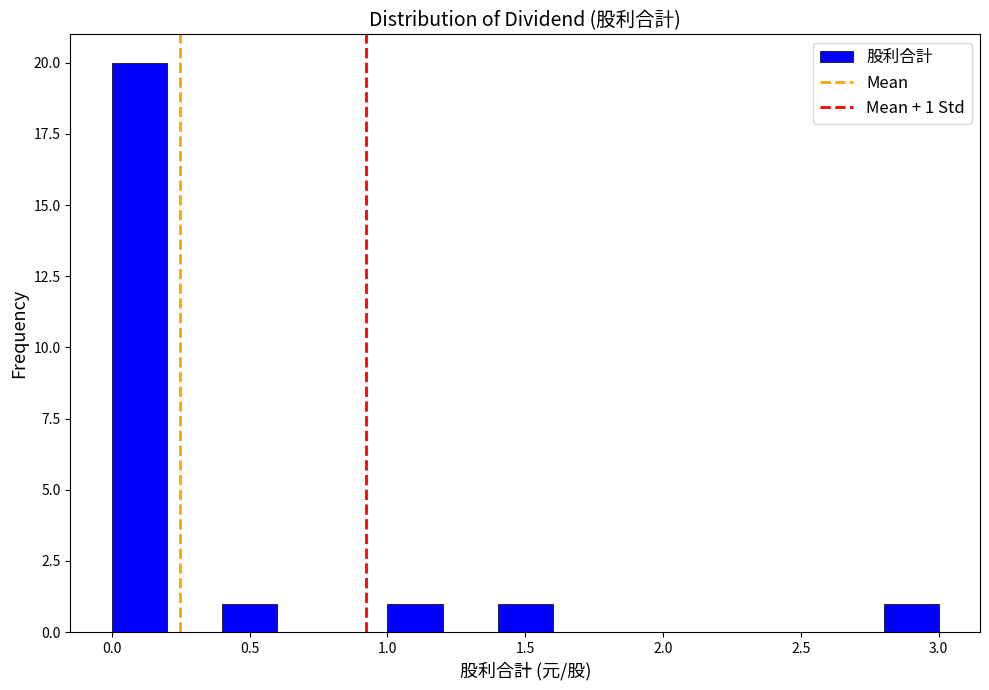

Over which range of the x-axis is the bar tallest?

0.0 to 0.2